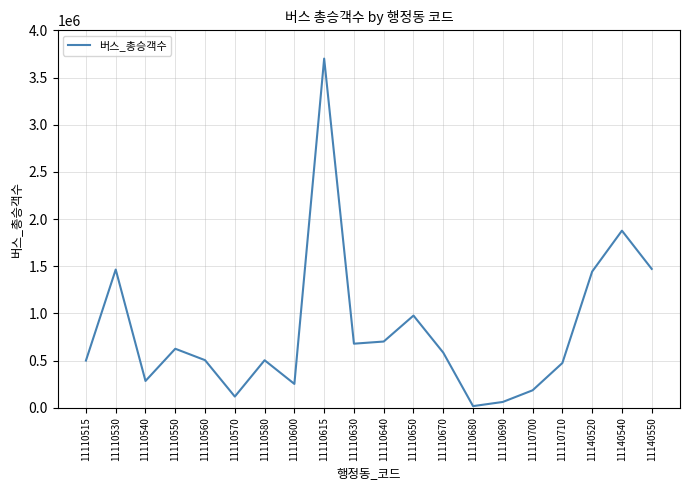

Approximately how many times larger is the value at 11110680 compared to 11110700?

0.1